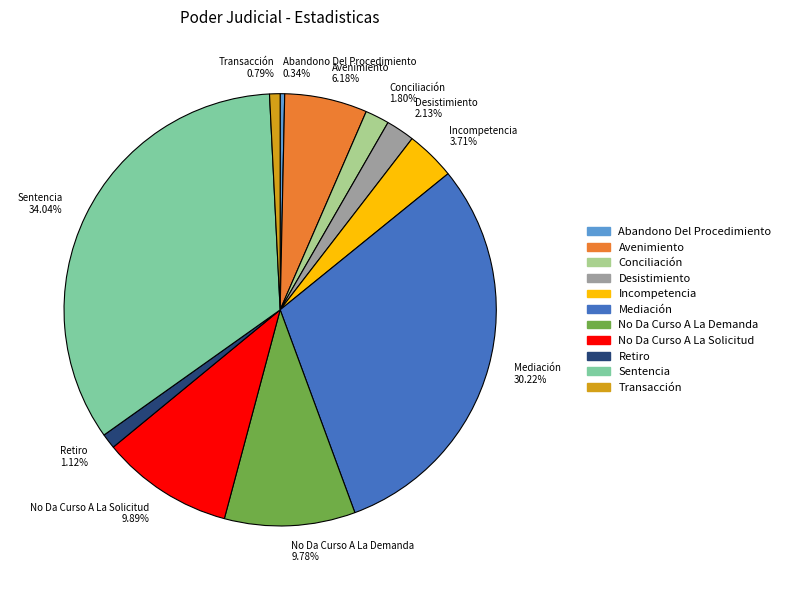

To the nearest percent, what is the average slice percentage?

9%